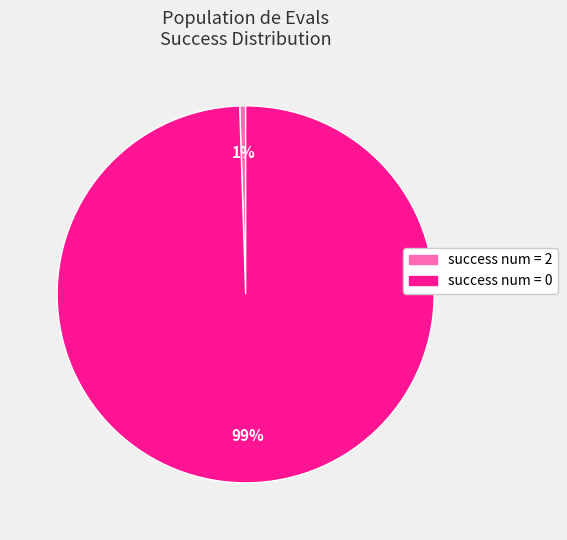

Is there a majority slice in this chart?

Yes